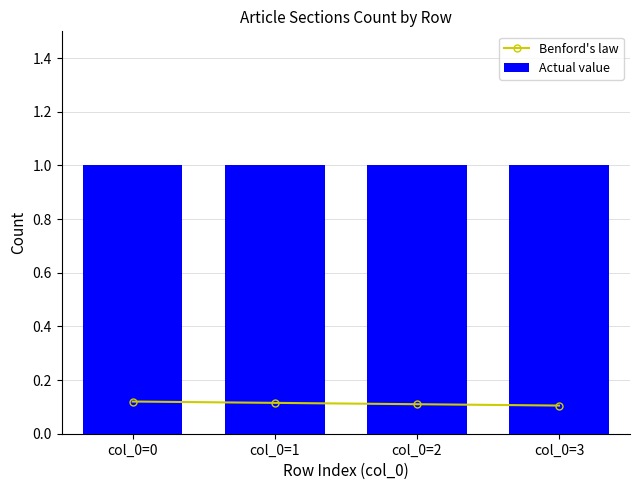

Reading right to left, list all the values displayed in this chart.

Benford's law: 0.1	0.1	0.1	0.1
Actual value: 1.0	1.0	1.0	1.0